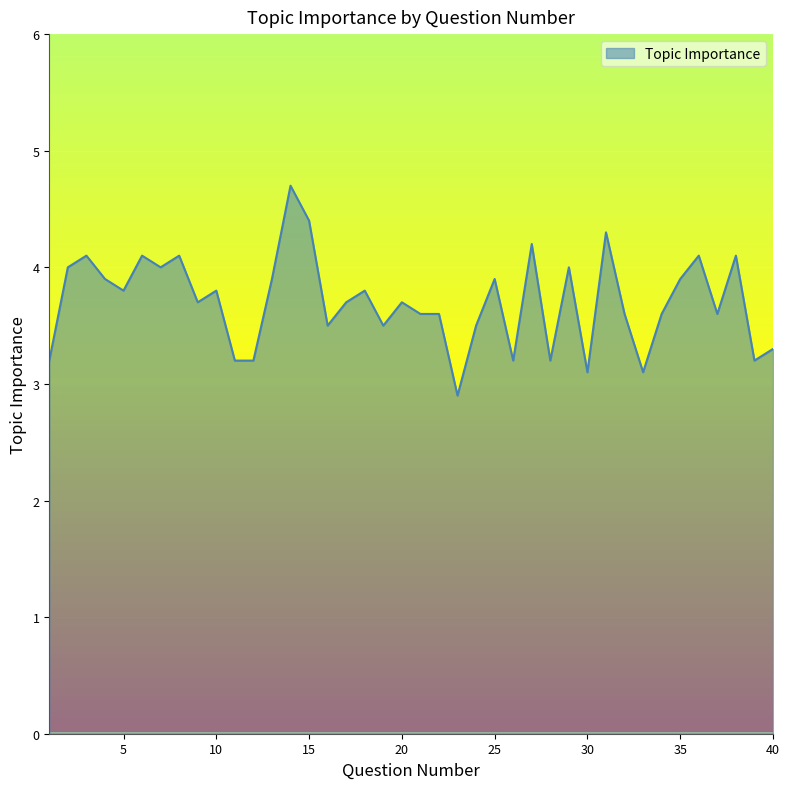

How many values are below 3?

1